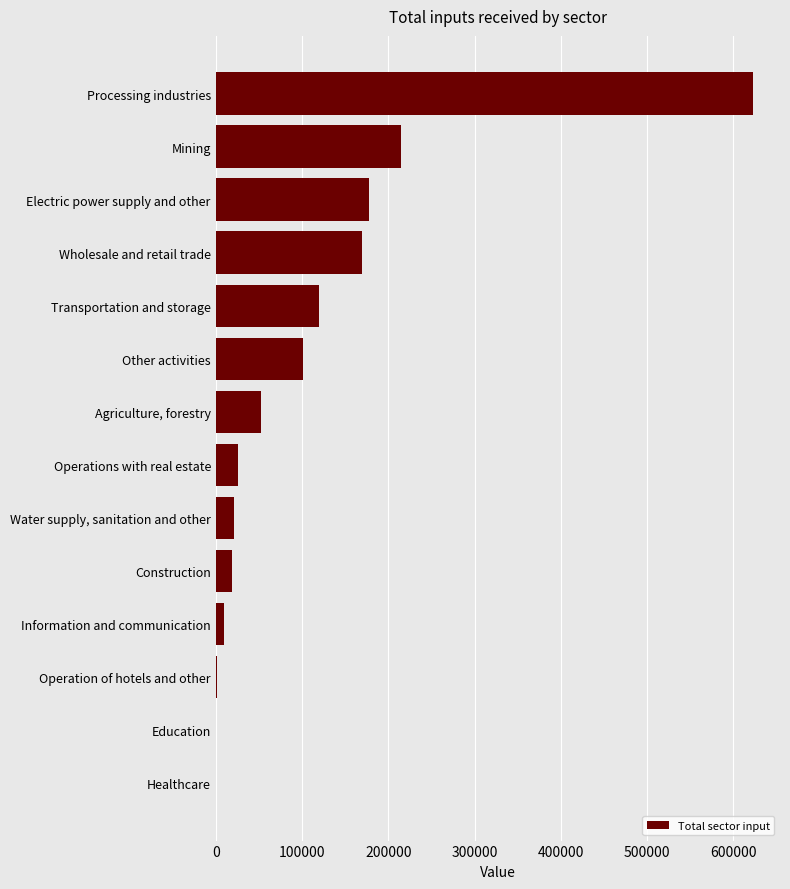

Is it true that the value at Operations with real estate is 25964.8?

True